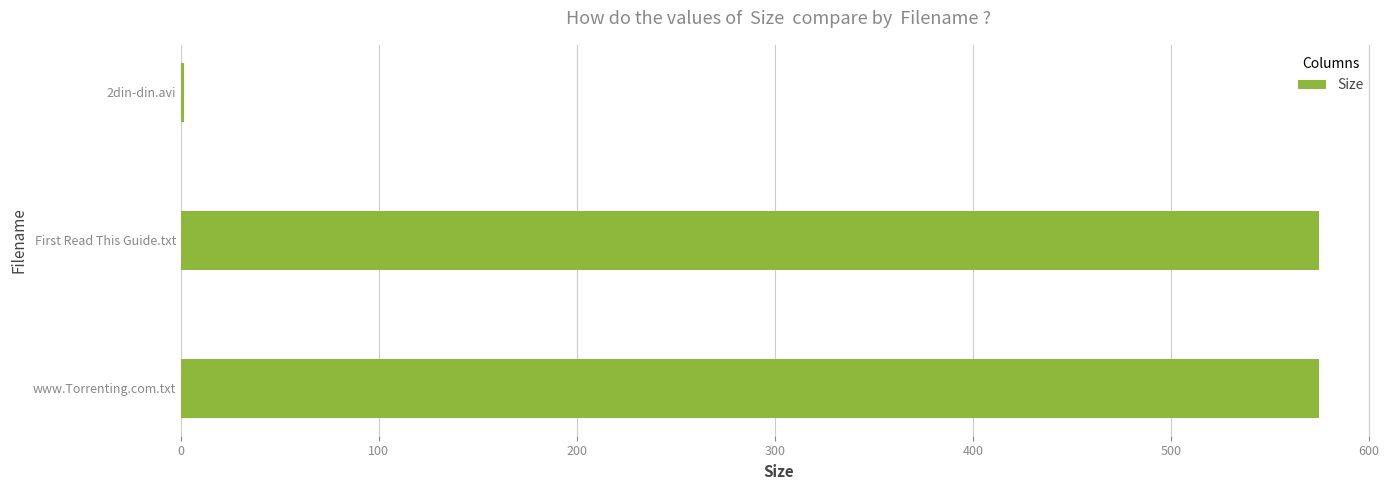

The chart shows a value of 944.6 at www.Torrenting.com.txt. True or false?

False